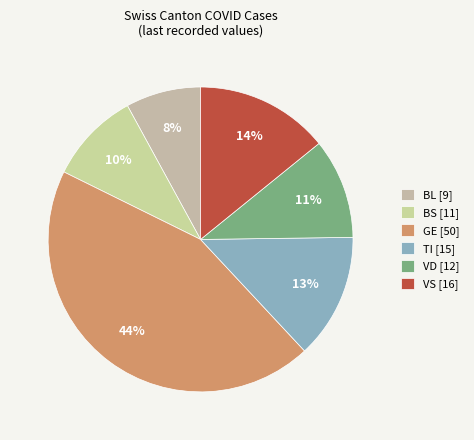

Rank the categories by value from highest to lowest.

GE [50], VS [16], TI [15], VD [12], BS [11], BL [9]